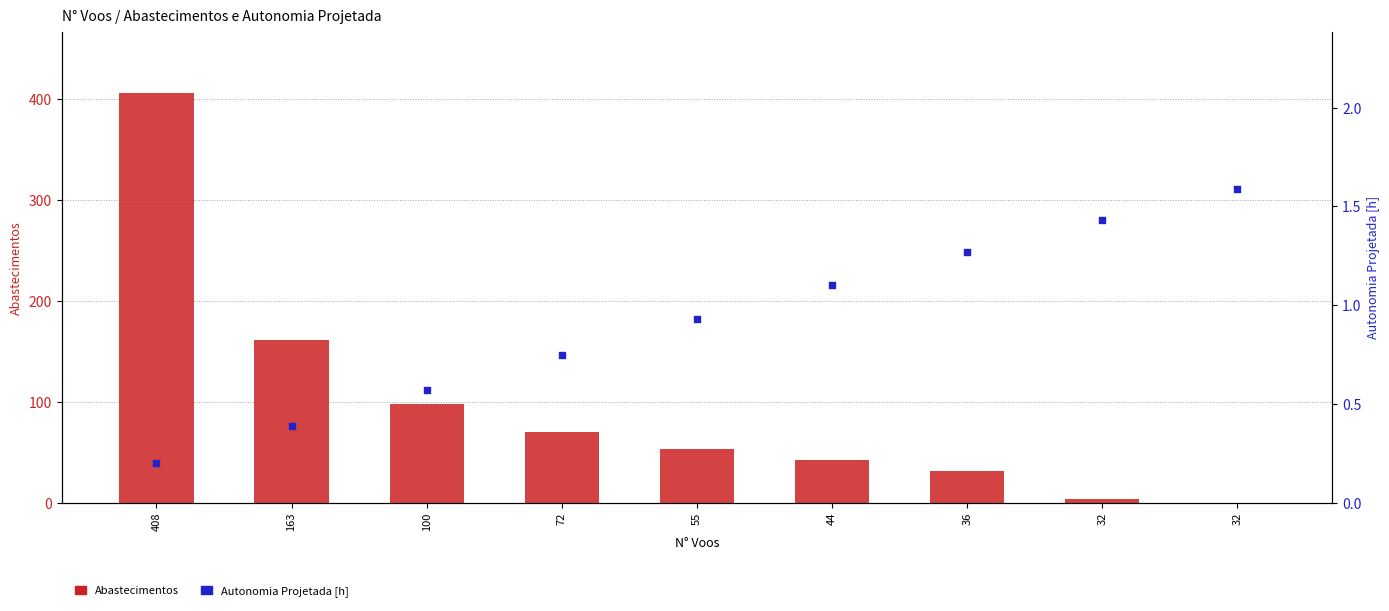

Which series has the largest total across all categories?

Abastecimentos